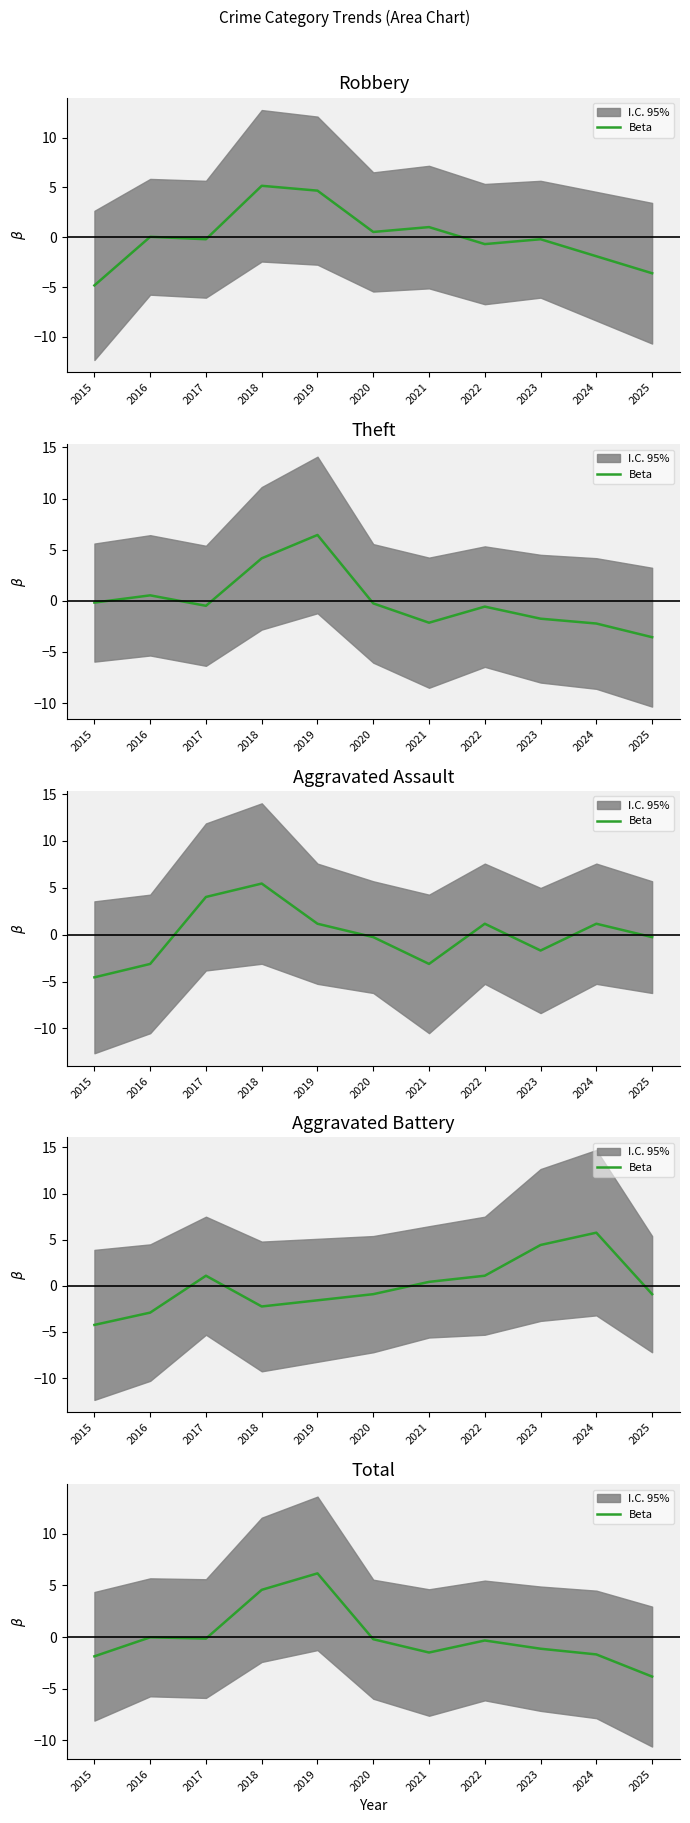

Where does the data first go above 0?

2018